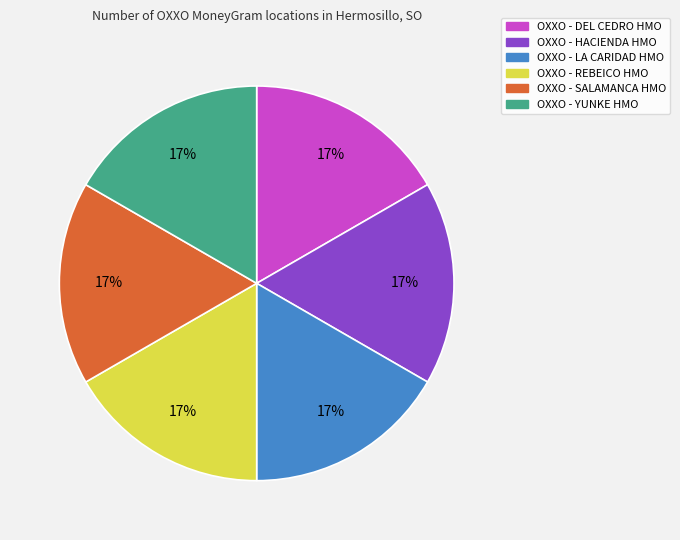

The OXXO - DEL CEDRO HMO slice represents 29% of the pie. True or false?

False